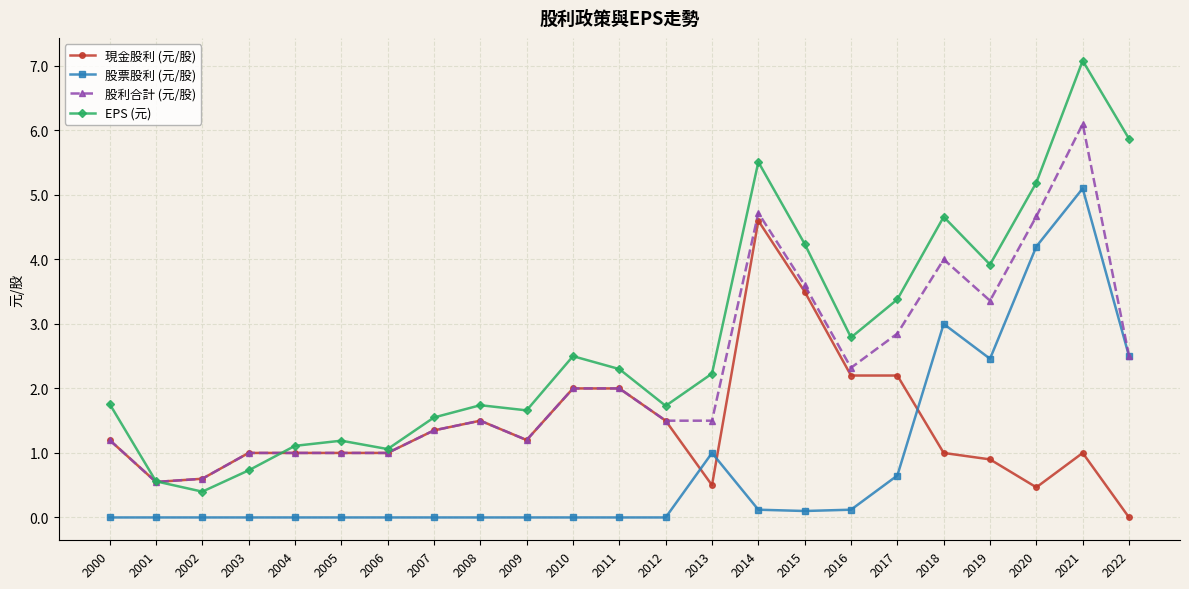

The value of 現金股利 (元/股) at 2006 is 1.0. True or false?

True